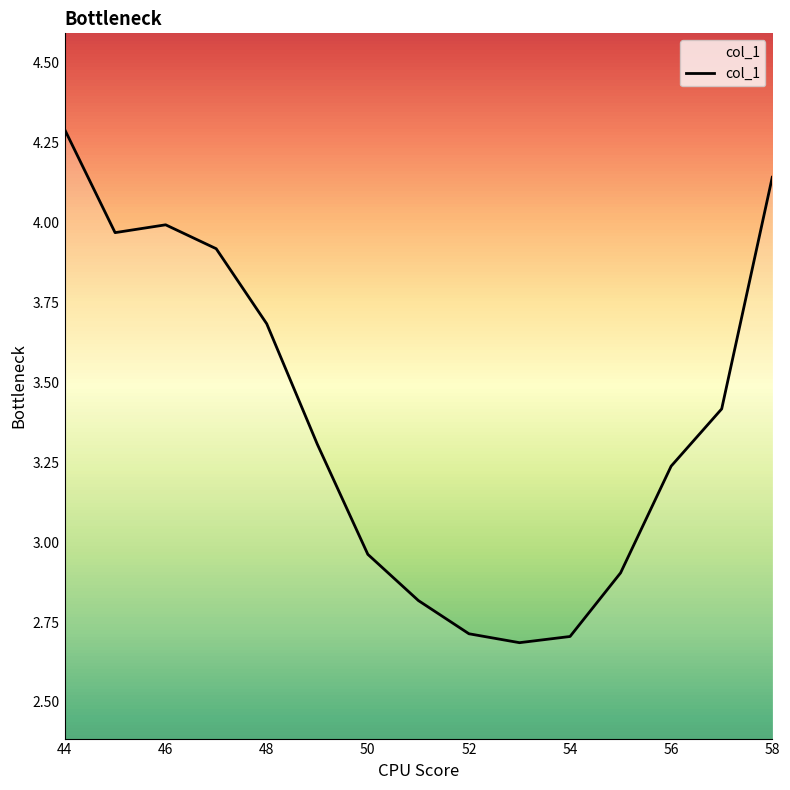

What is the difference between the maximum and minimum values?

1.6